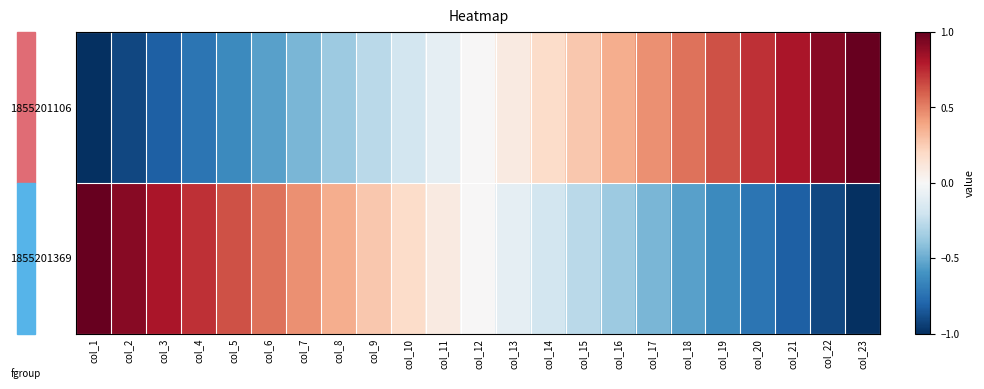

Which series has the largest range (max minus min)?

1855201106